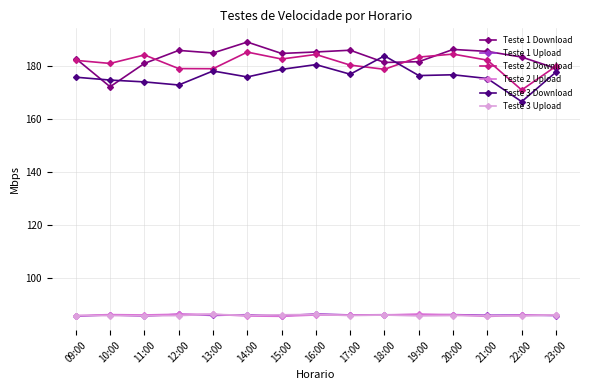

True or false: Teste 3 Upload and Teste 3 Download intersect in this chart.

False